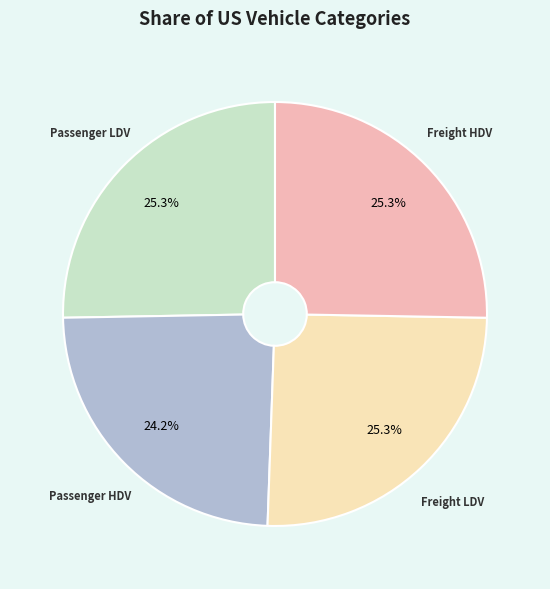

Is there a majority slice in this chart?

No